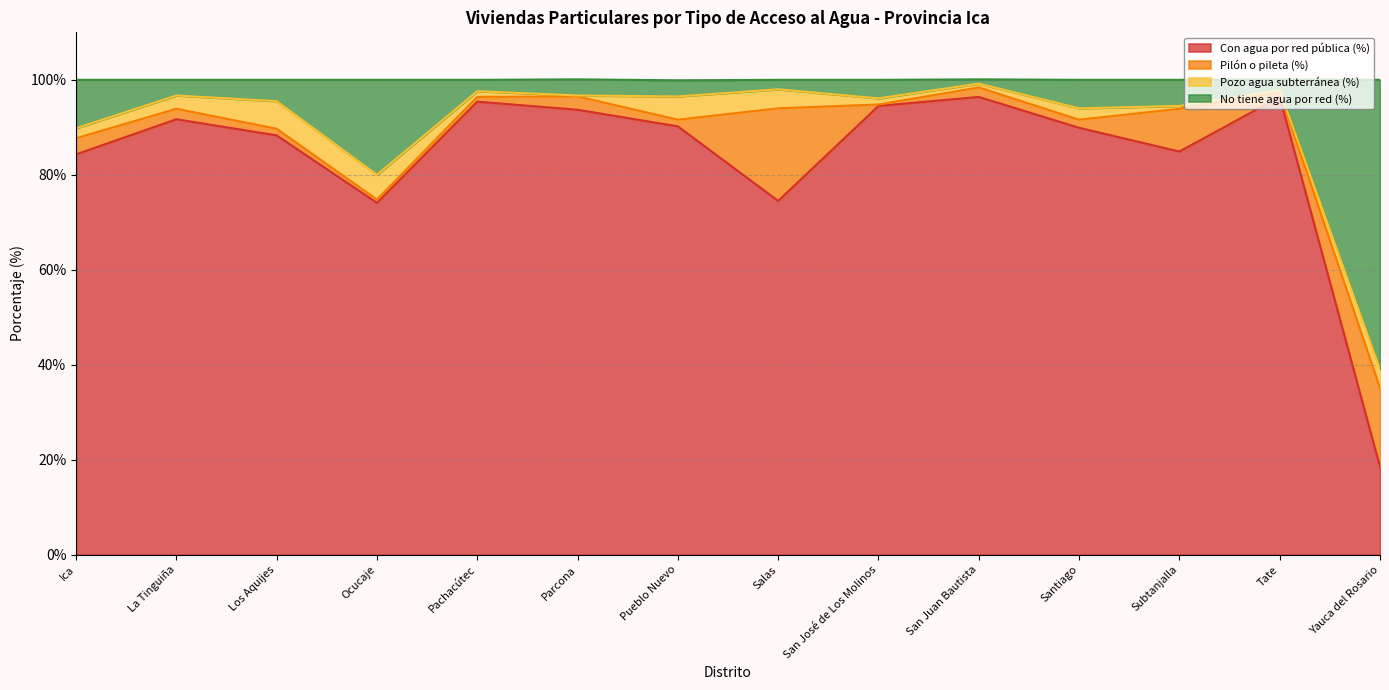

Which series has the largest range (max minus min)?

Con agua por red pública (%)